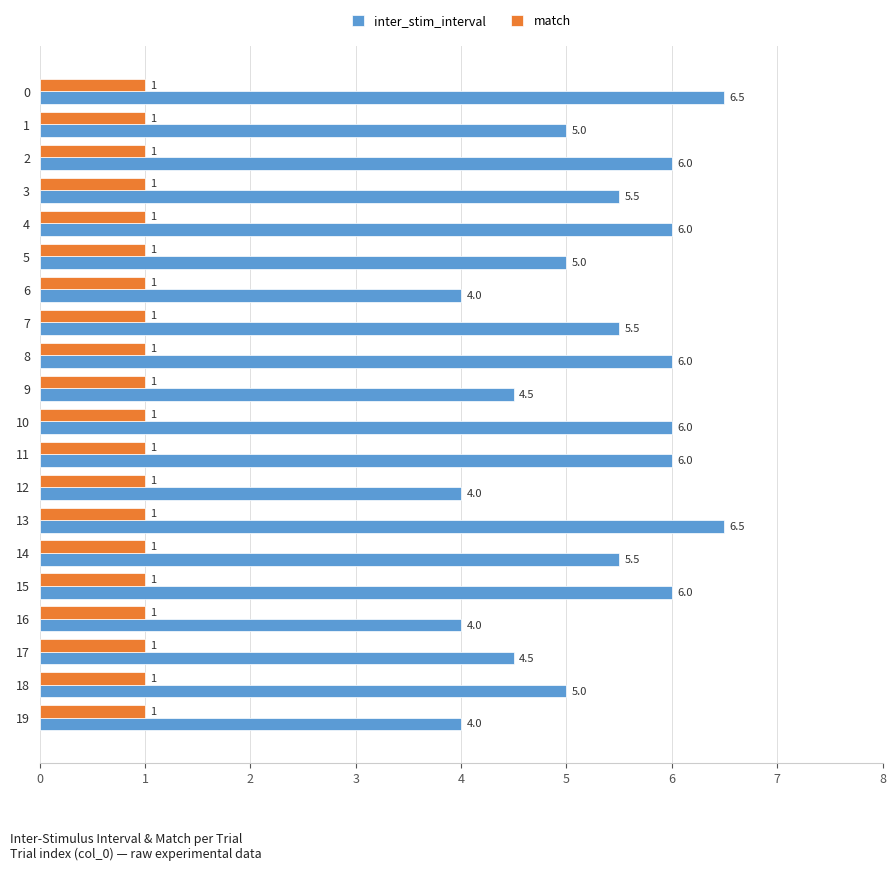

What is the total value across all series at 11?

7.0